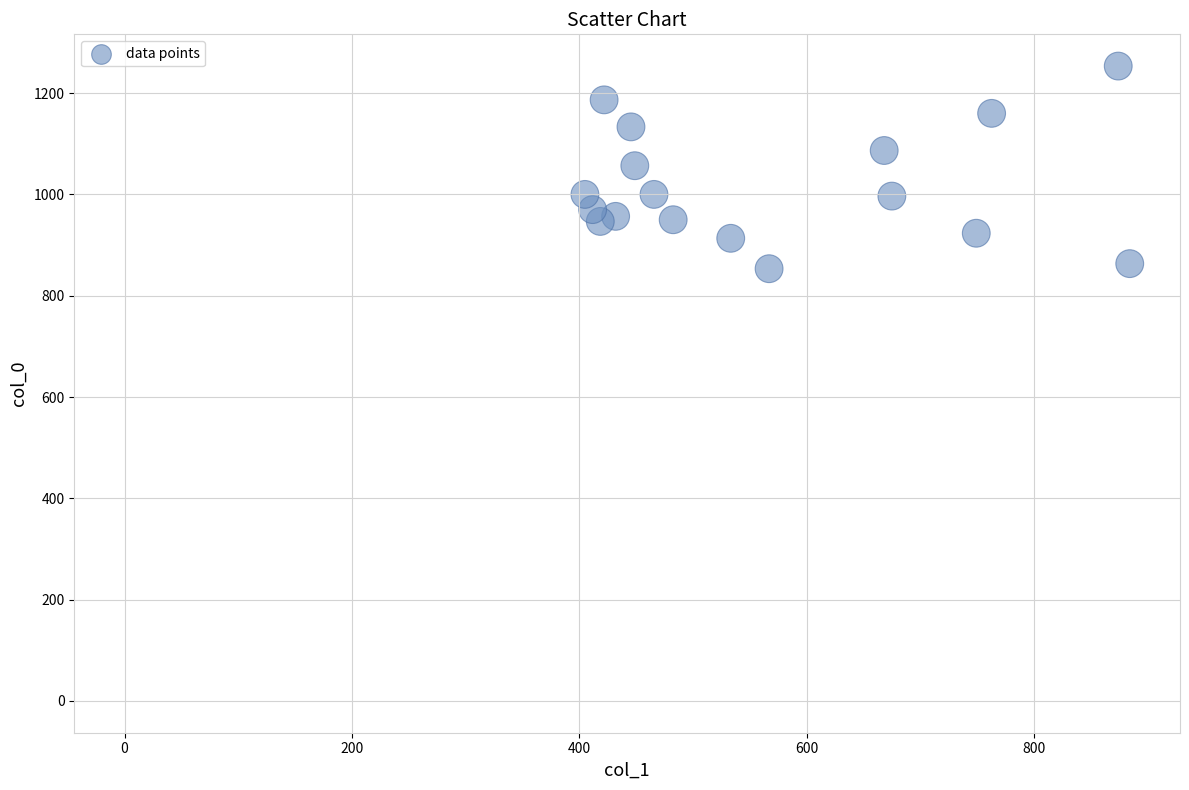

What is the range of Y values (max minus min)?

1253.3